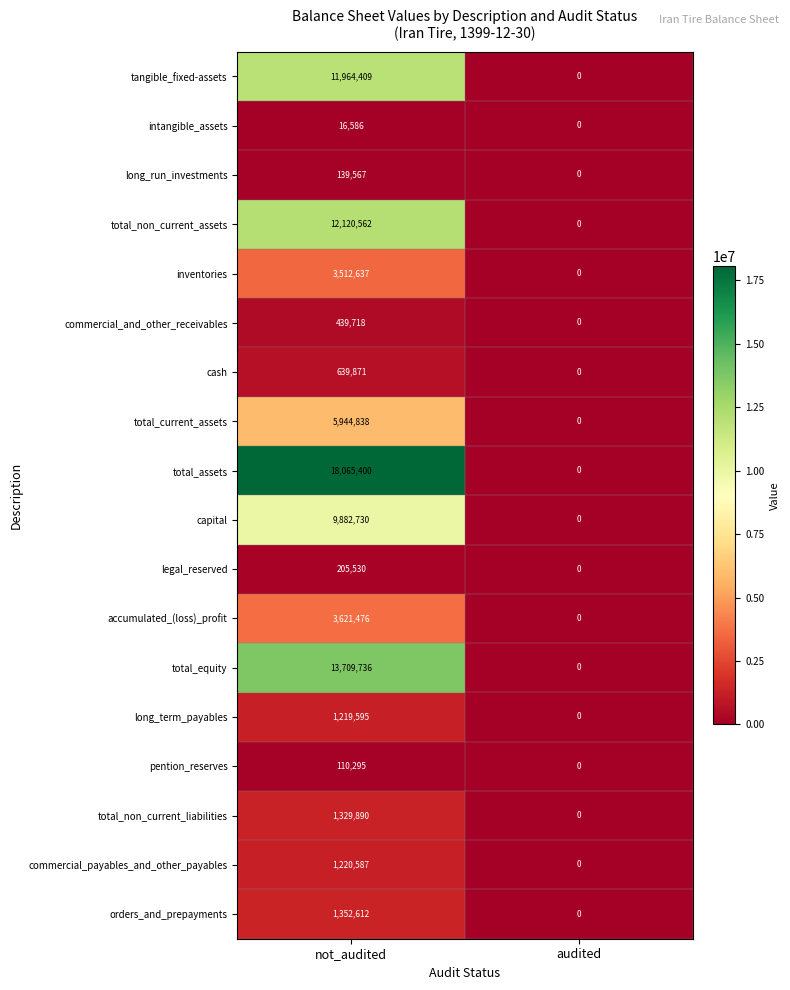

How many data points does each series have?

2